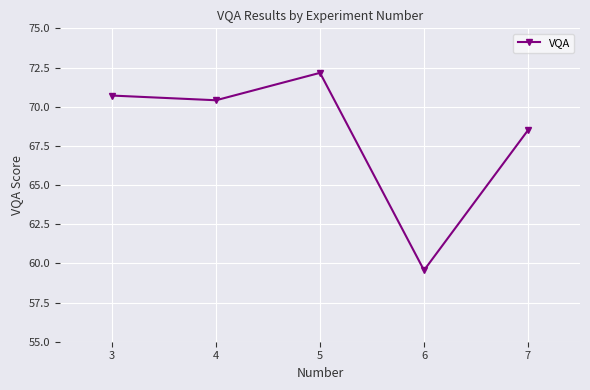

What is the smallest value displayed?

59.6